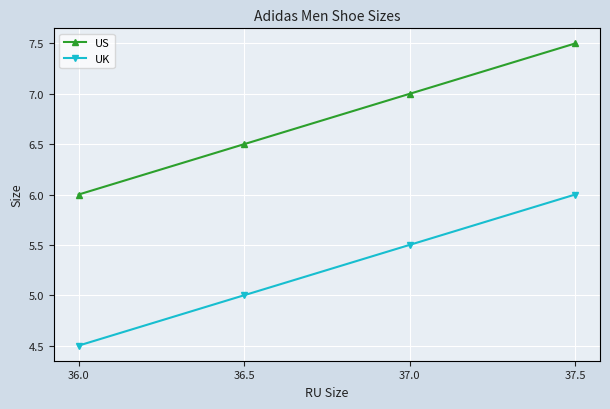

Which series has the largest total across all categories?

US